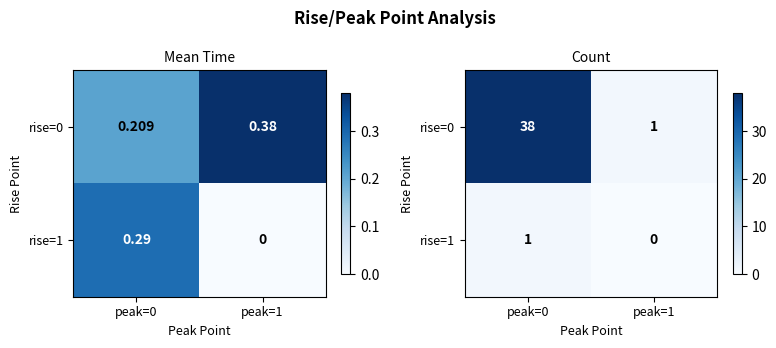

What is the spread (max minus min) of values at peak=0?

37